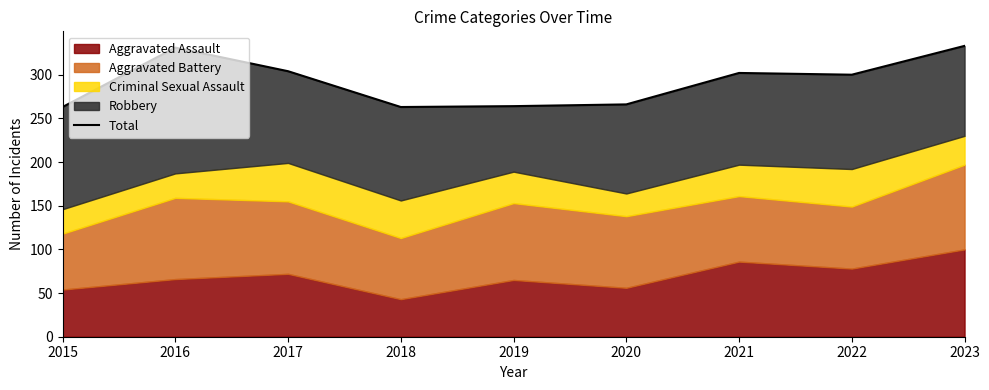

At which category does the chart reach its peak across all series?

2023